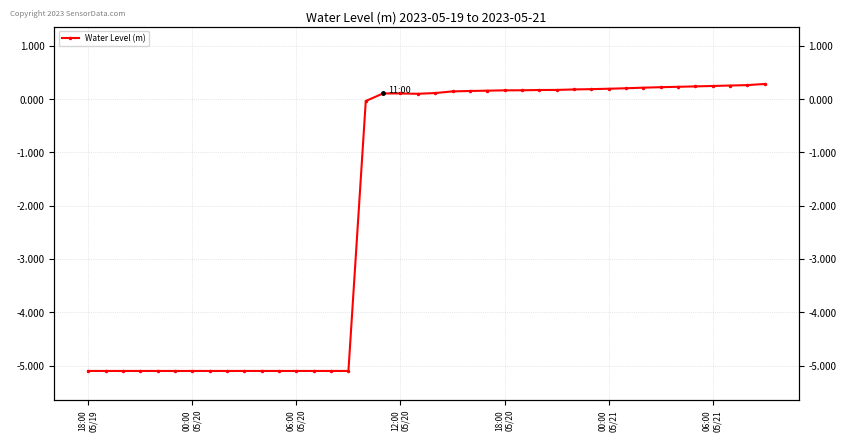

Is it true that the value at 25 is 0.2?

True